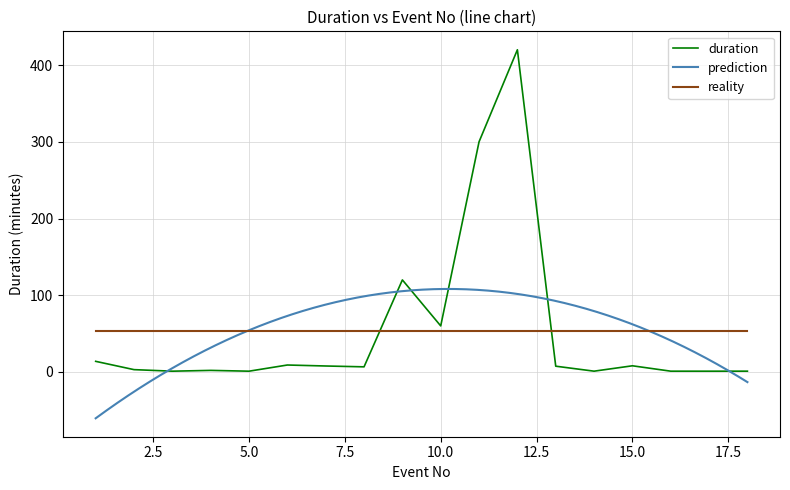

Rank the categories by value from highest to lowest.

12, 11, 9, 10, 1, 6, 15, 7, 13, 8, 2, 4, 18, 14, 16, 3, 5, 17